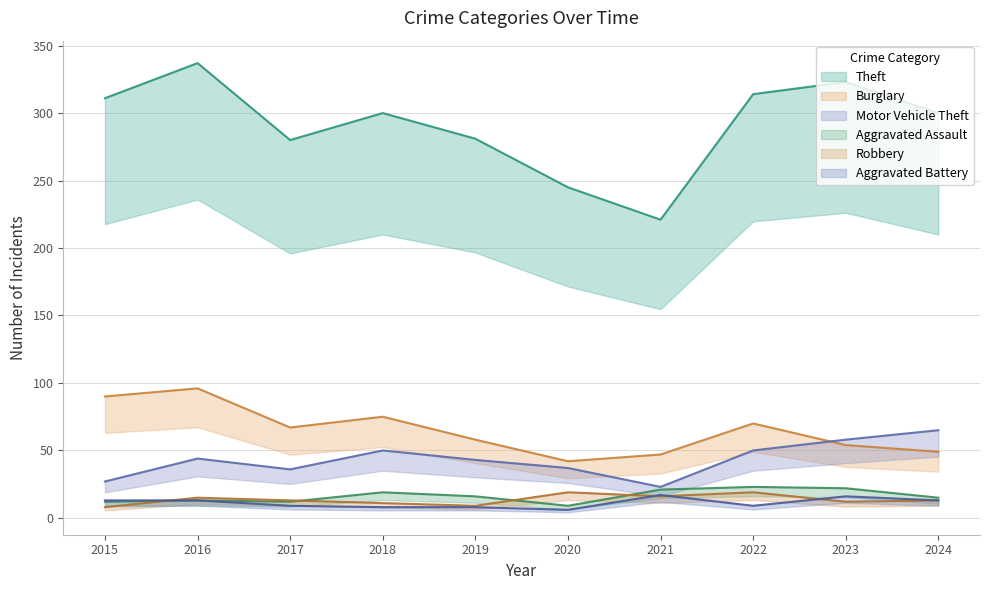

Does the chart have visible grid lines?

Yes